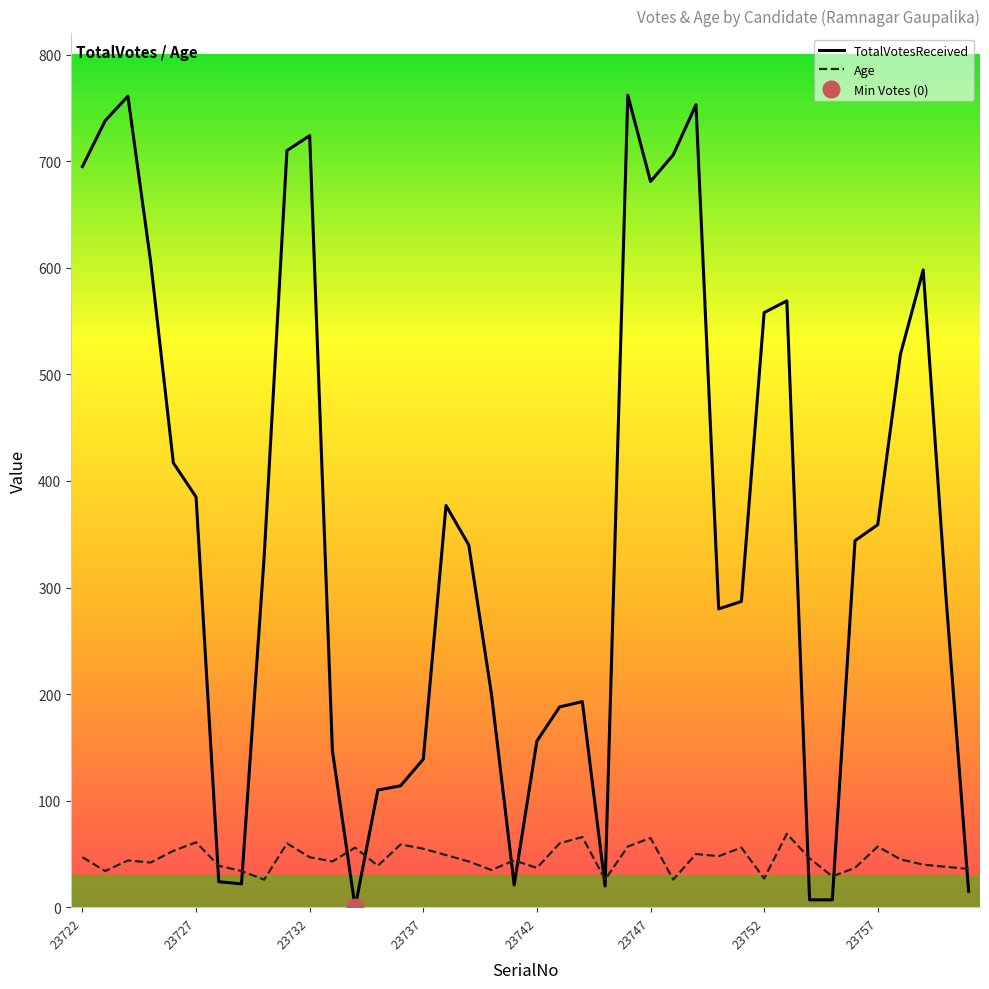

How many values in the TotalVotesReceived series are below 340?

20